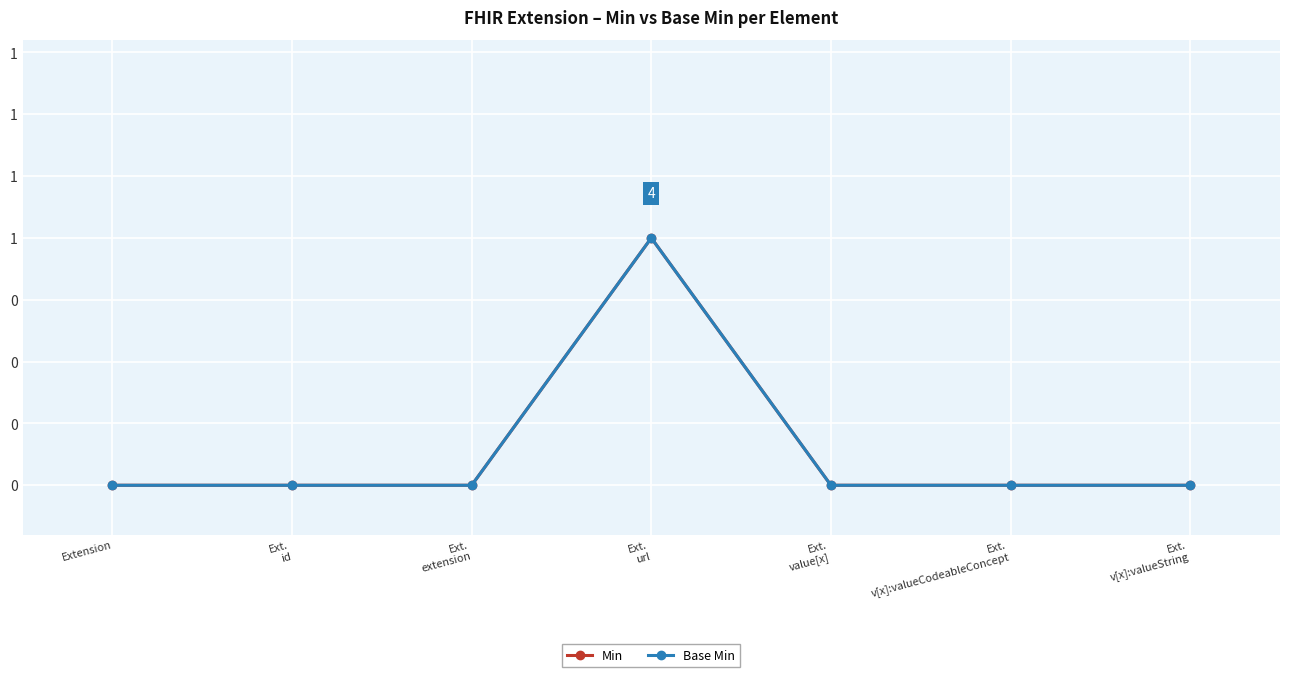

Reading left to right, transcribe all the data shown in this chart.

Min: 0	0	0	1	0	0	0
Base Min: 0	0	0	1	0	0	0